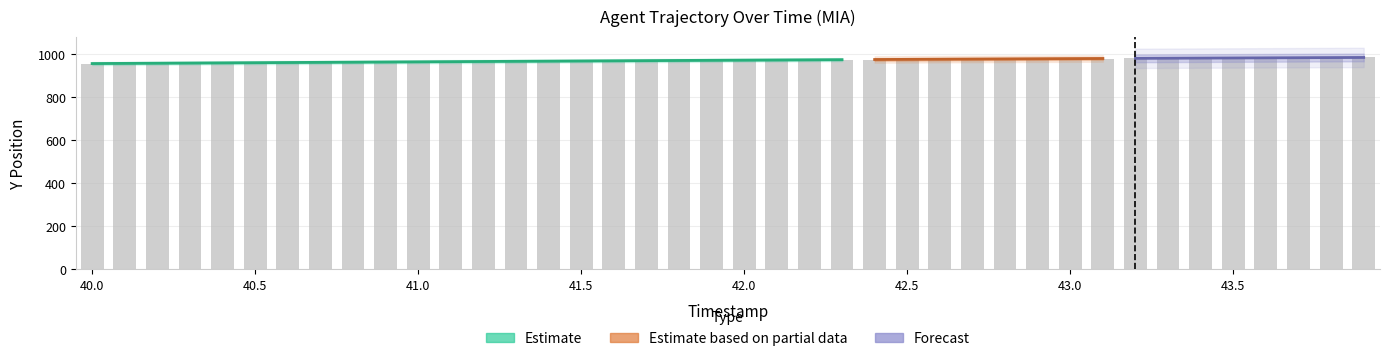

True or false: the data shows 1545.4 at 44.0.

False